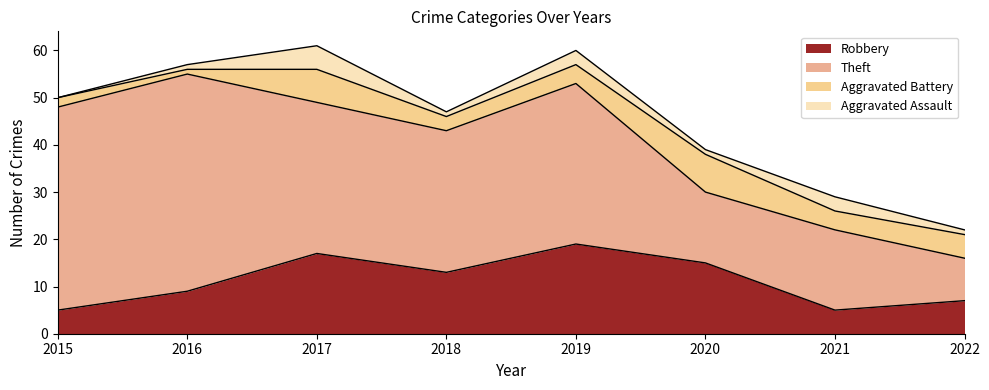

Where is the first local maximum for Theft?

2016